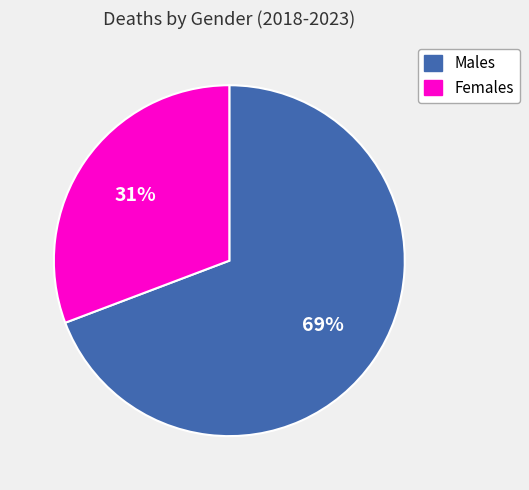

Does any single category account for the majority?

Yes